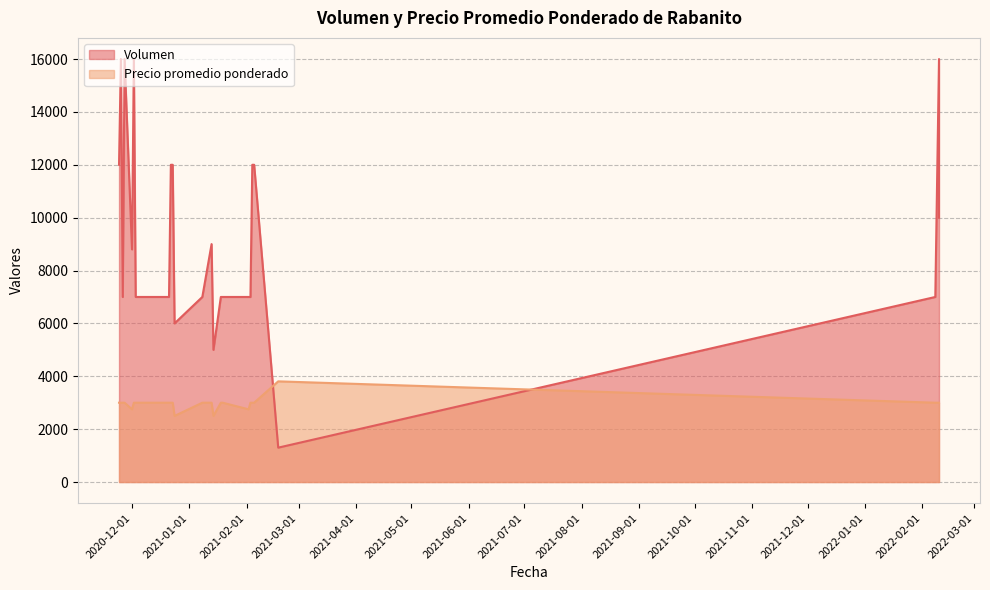

True or false: Precio promedio ponderado and Volumen intersect in this chart.

True